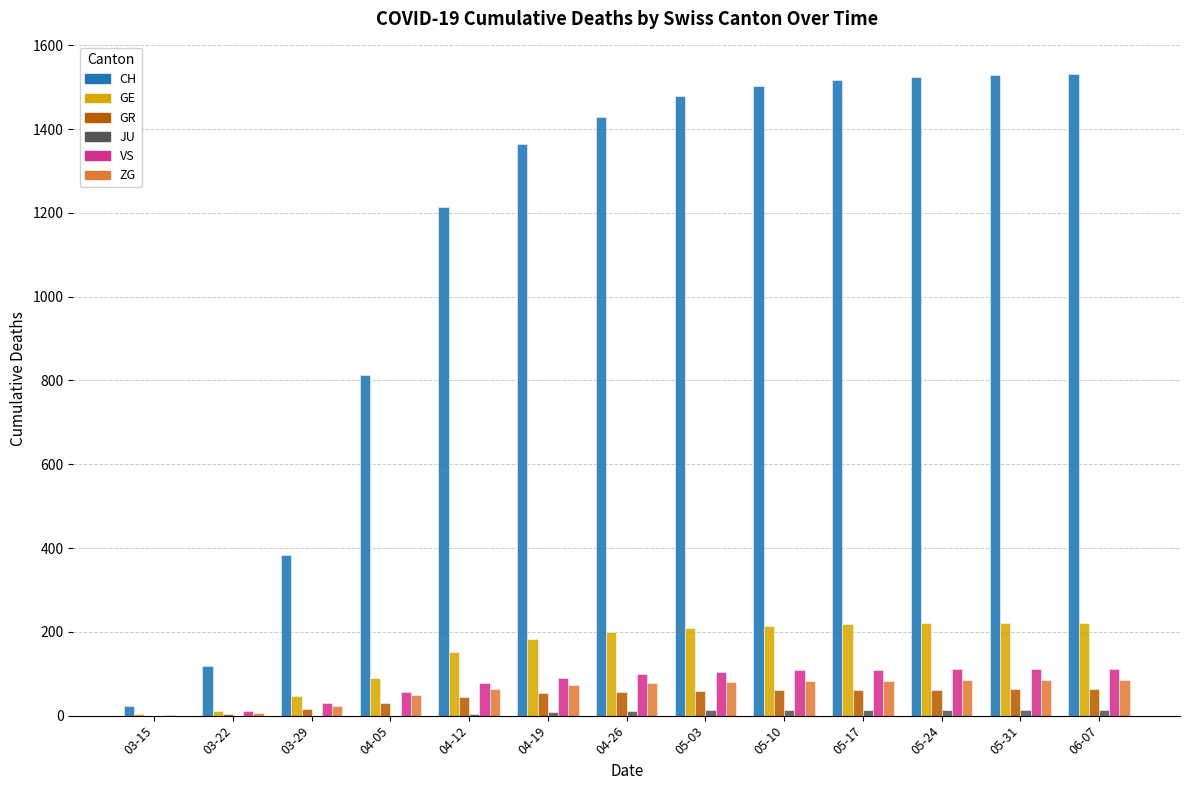

Between 03-22 and 05-10, which series saw the biggest shift?

CH